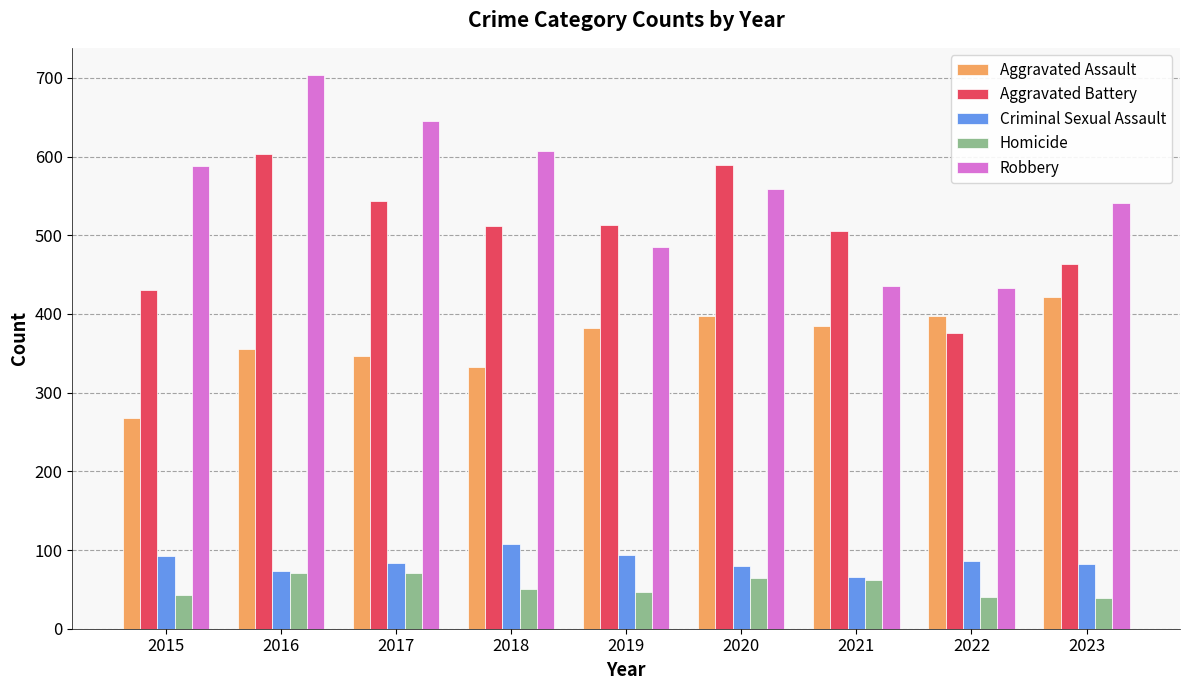

Where is Robbery nearest to the value 568?

2020